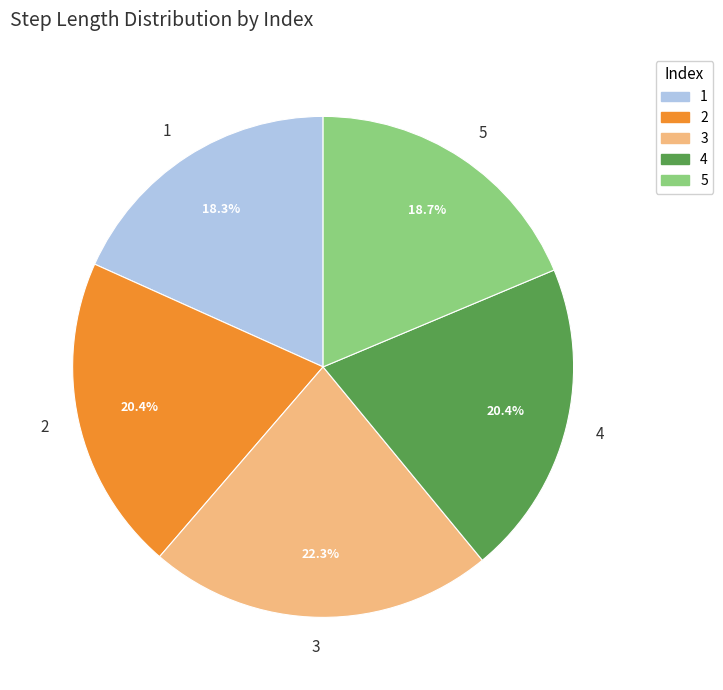

To the nearest percent, what is the difference between the 4 and 1 slice percentages?

2%